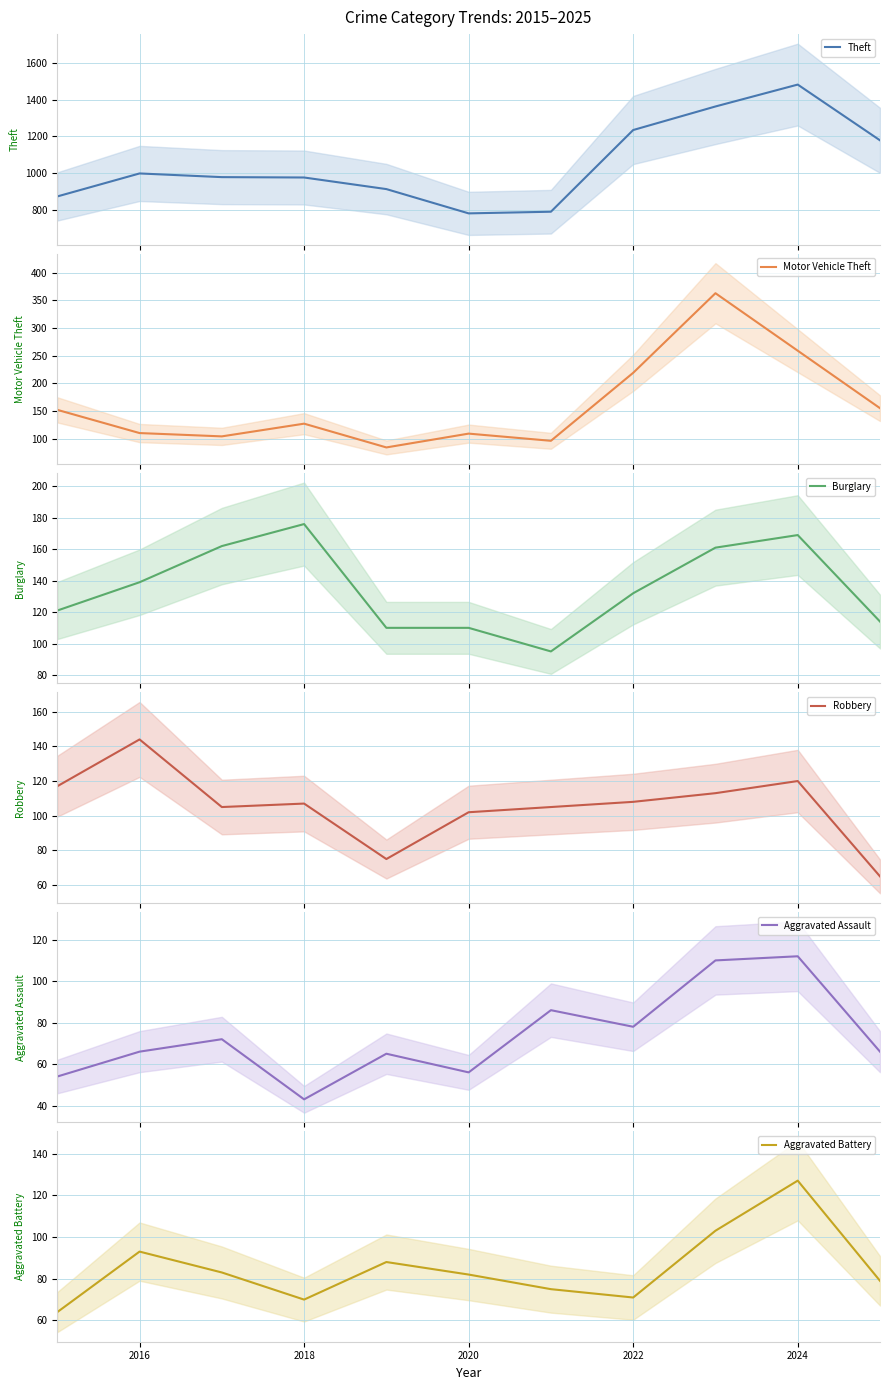

True or false: Aggravated Battery has a value of 39 at 2018.

False